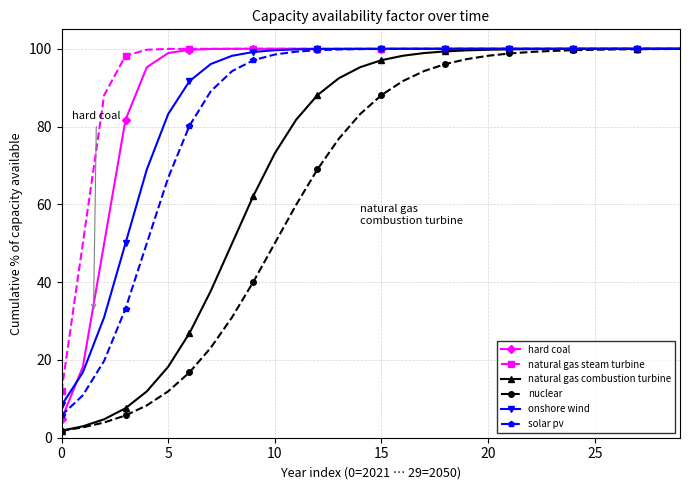

What is the maximum value for nuclear?

99.9